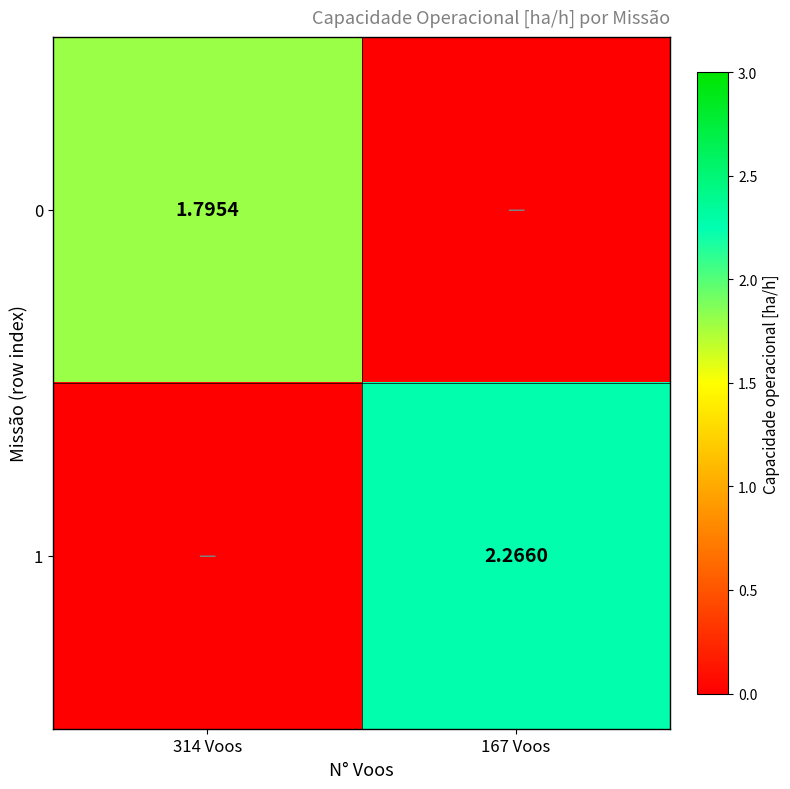

Is the value of 0 at 314 Voos greater than the value of 1 at 167 Voos?

No